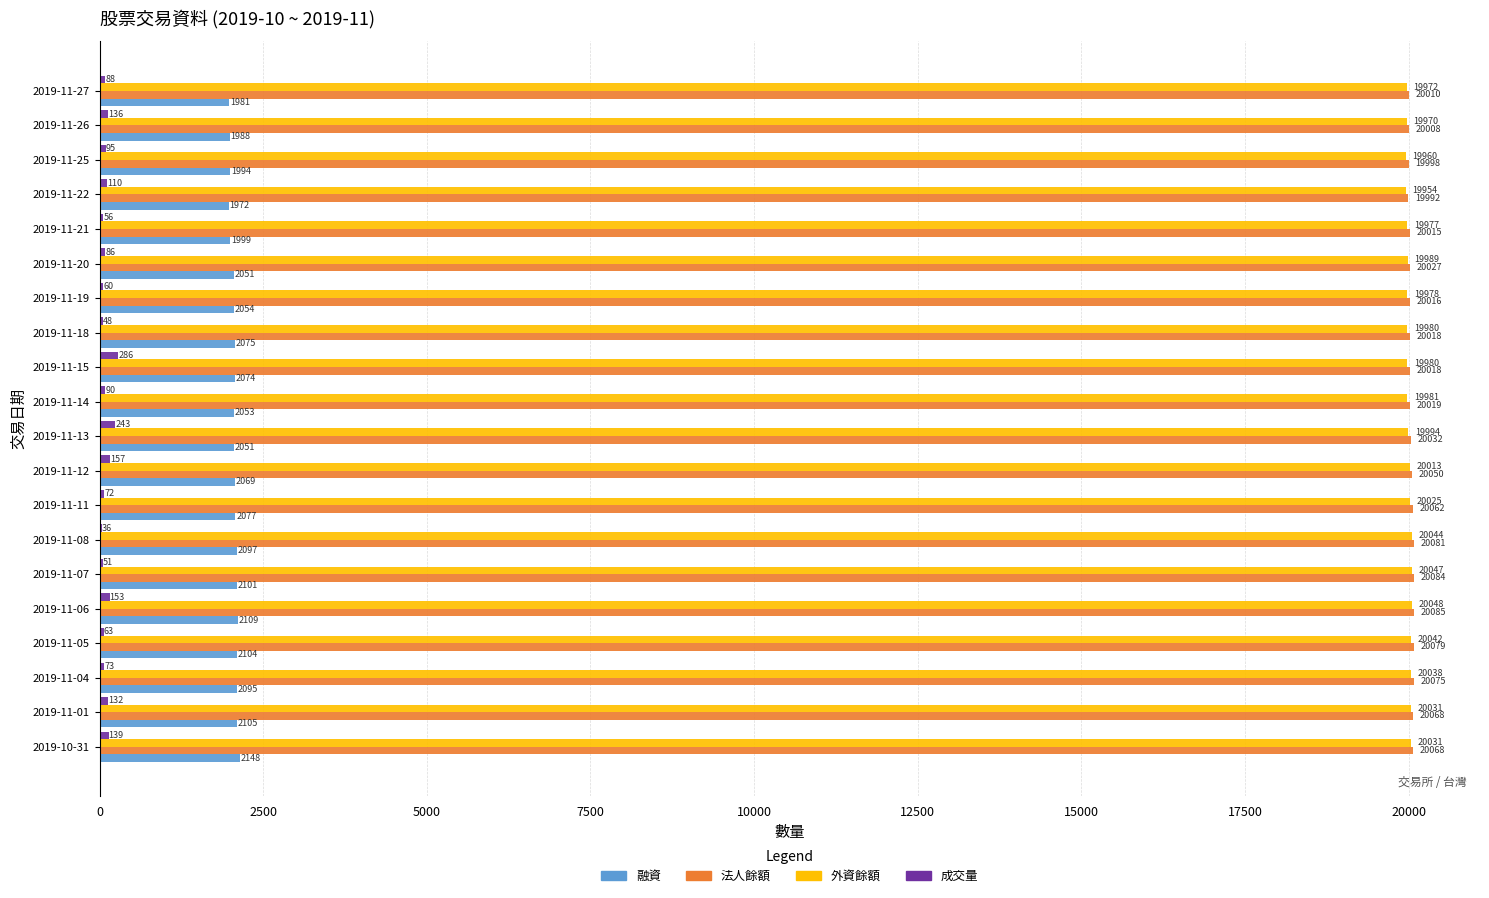

What is the maximum value for 融資?

2148